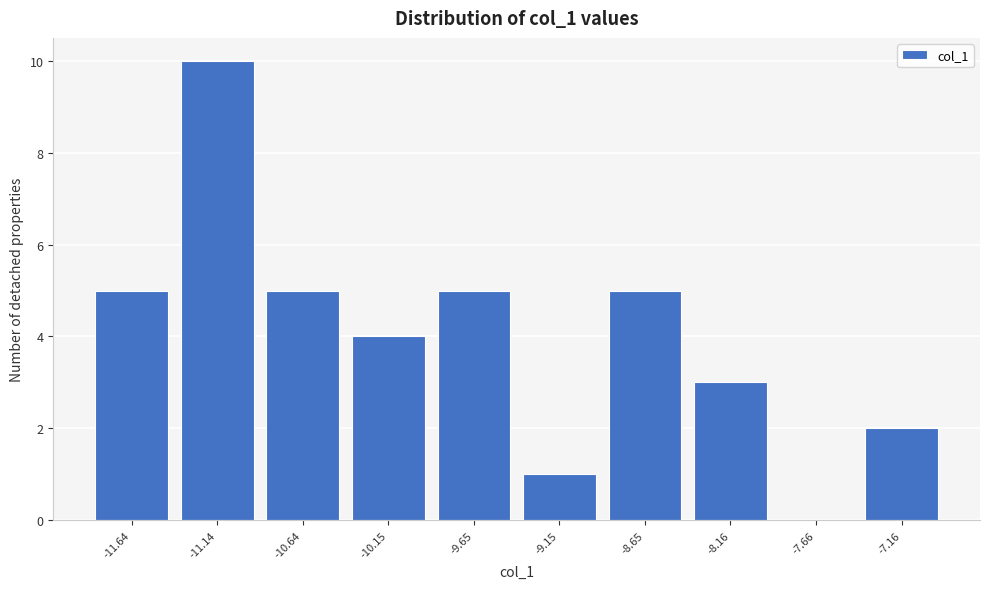

Reading right to left, what are all the values shown in this chart?

-7.16=2	-7.66=0	-8.16=3	-8.65=5	-9.15=1	-9.65=5	-10.15=4	-10.64=5	-11.14=10	-11.64=5